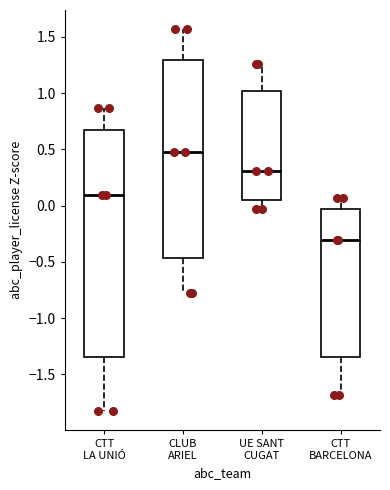

Which box has the highest median line?

CLUB ARIEL